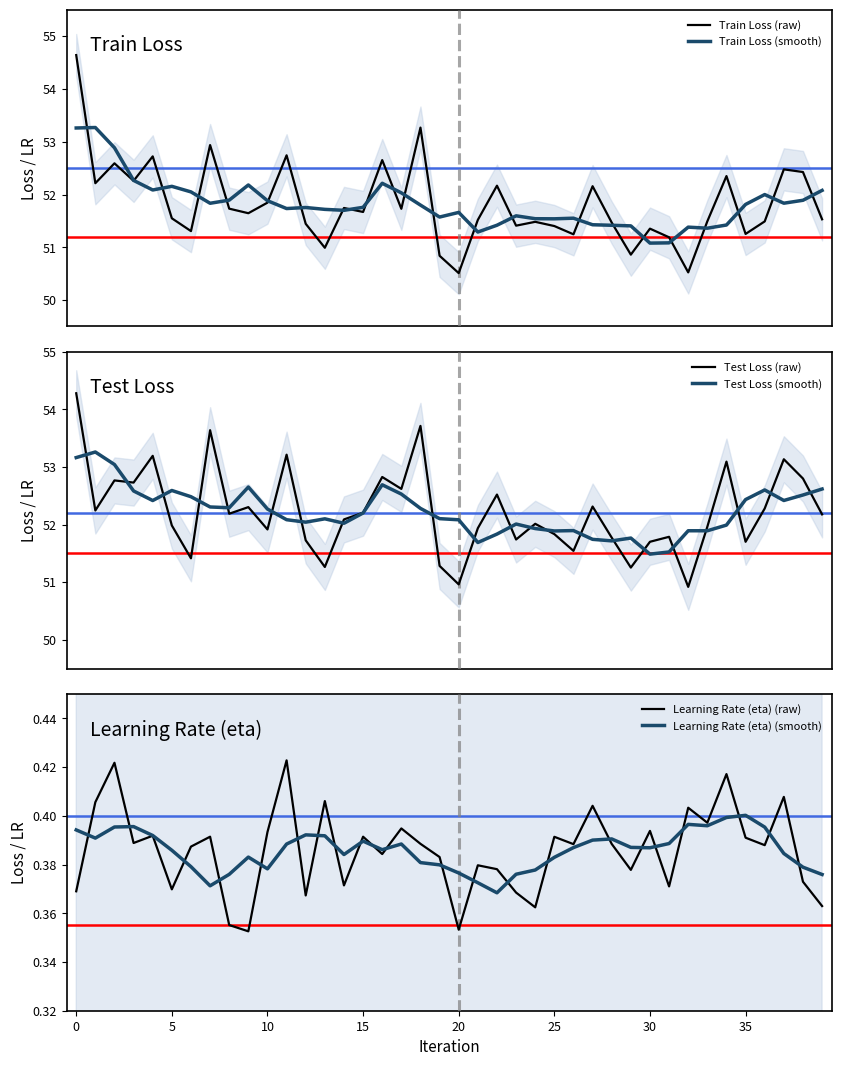

What is the value of the Learning Rate (eta) (raw) point at the 11th from the left?

0.4